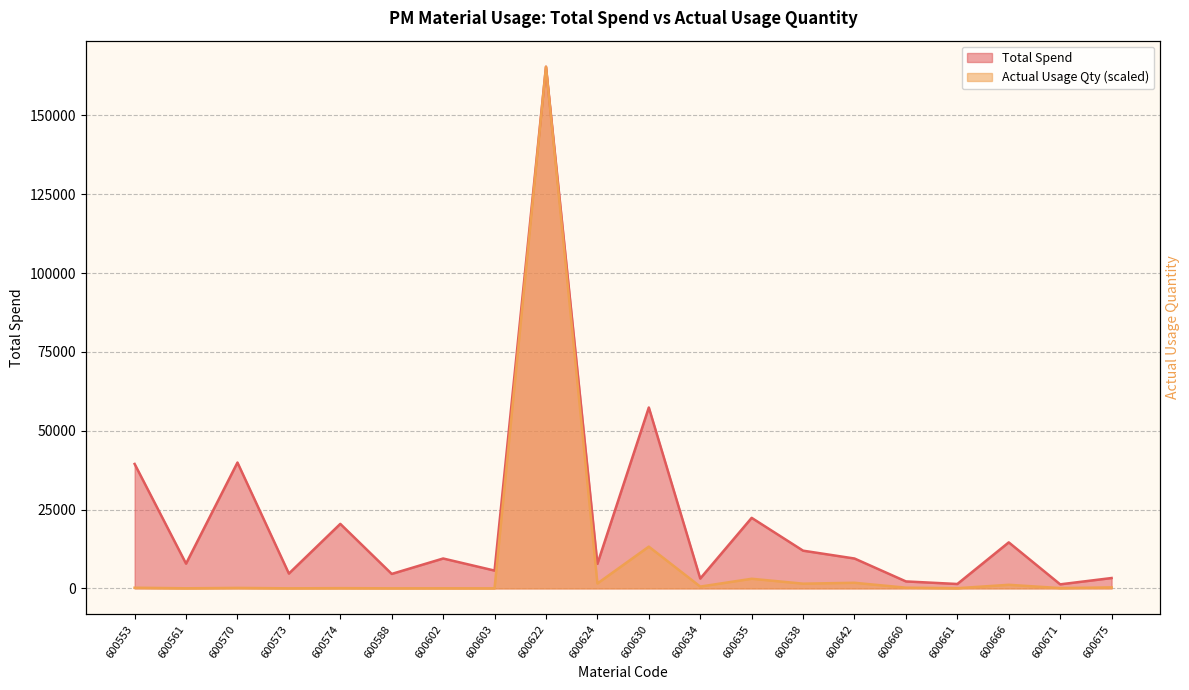

True or false: Actual Usage Quantity and Total Spend intersect in this chart.

False